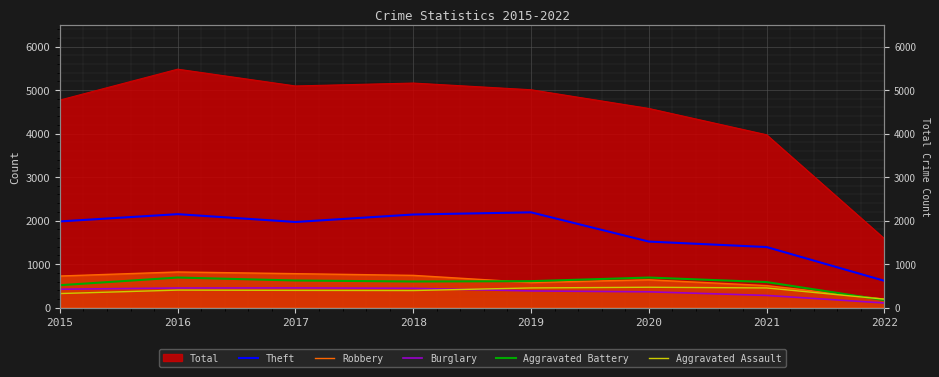

What is the total value across all series at 2022?

1283